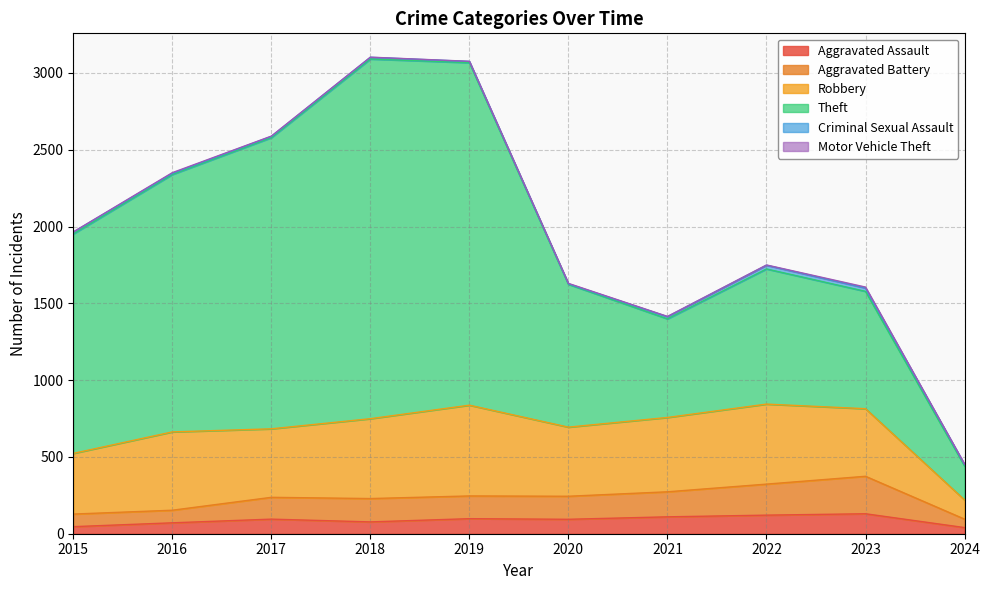

The value of Aggravated Battery at 2023 is 355. True or false?

False